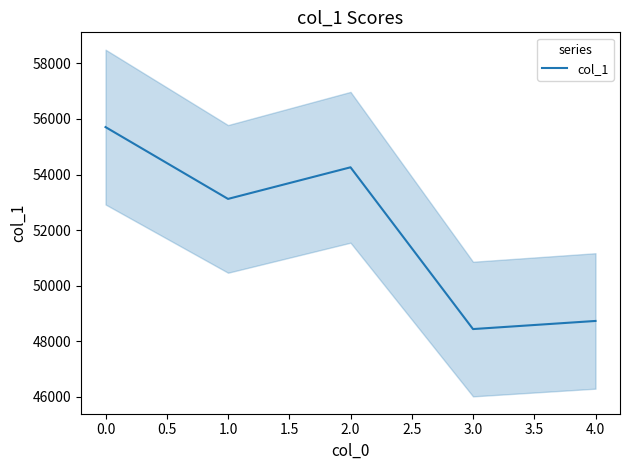

The value of col_1 at 1.0 is 87908. True or false?

False